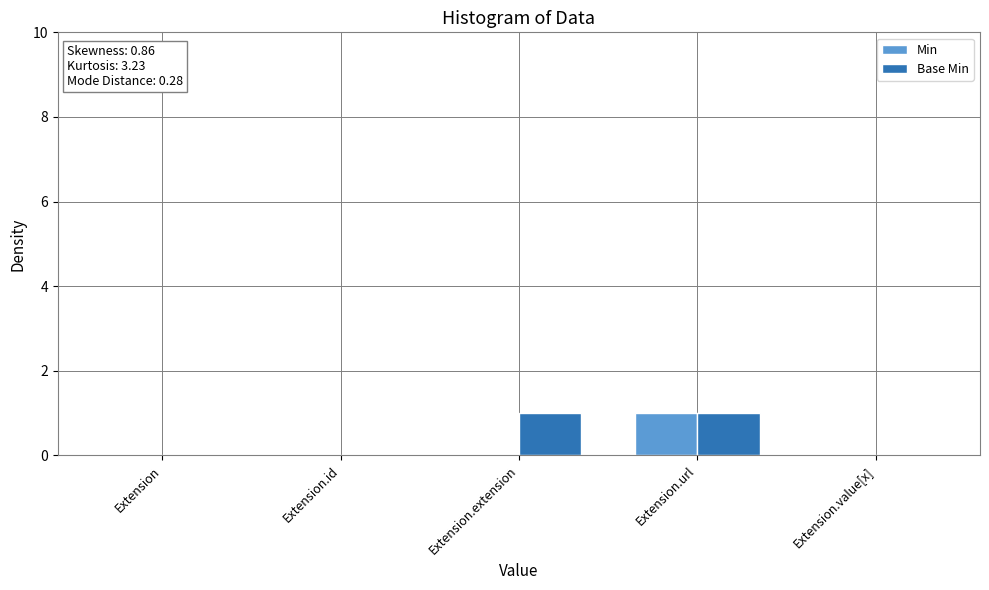

The value of Min at Extension.id is 0. True or false?

True